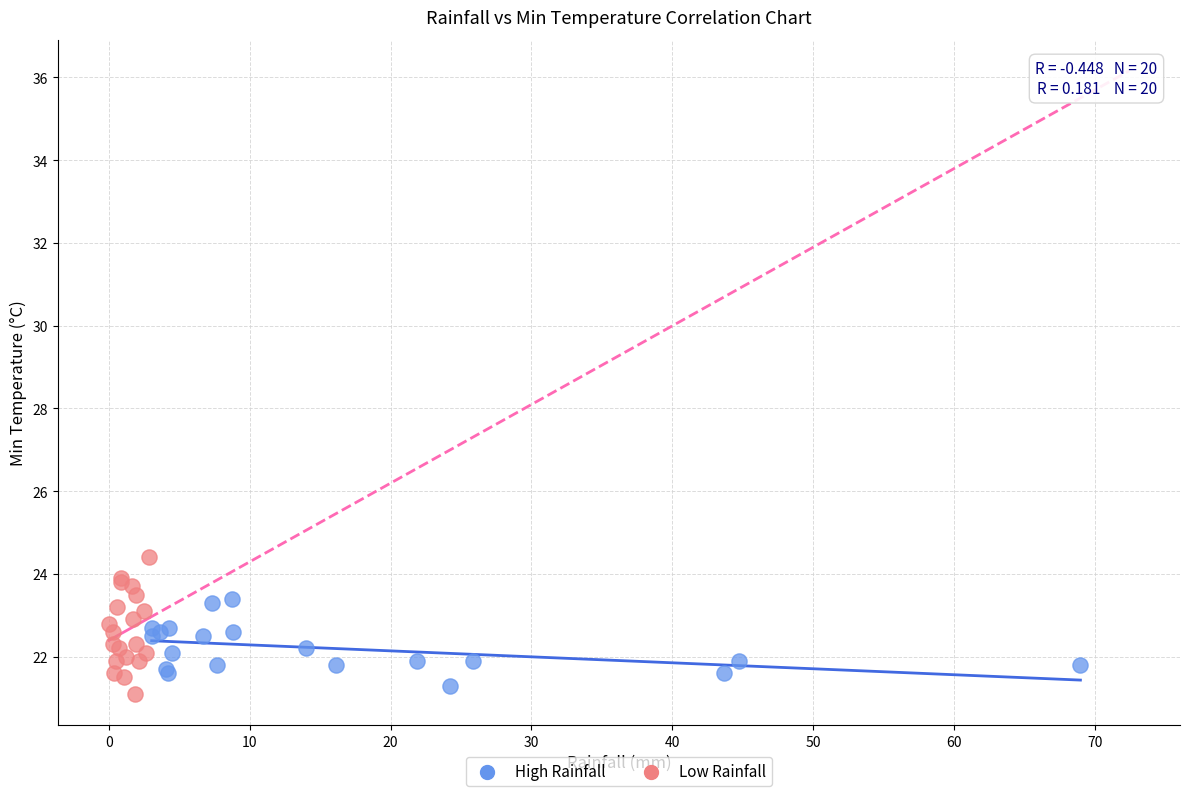

Which series reaches the maximum Y coordinate?

Low Rainfall